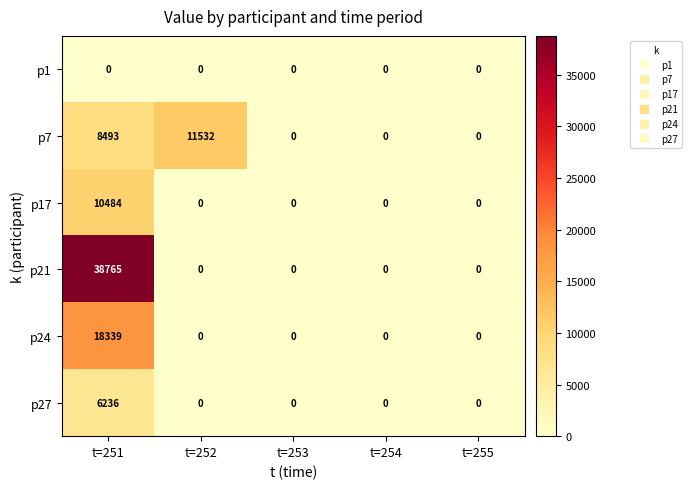

Reading right to left, transcribe all the data shown in this chart.

p1: 0	0	0	0	0
p7: 0	0	0	11532	8493
p17: 0	0	0	0	10484
p21: 0	0	0	0	38765
p24: 0	0	0	0	18339
p27: 0	0	0	0	6236